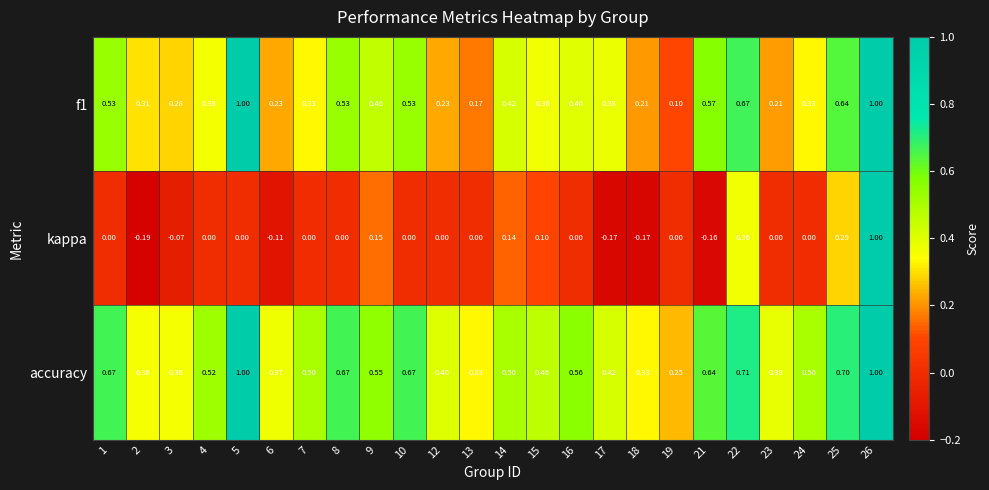

Which series has the widest spread of values?

kappa